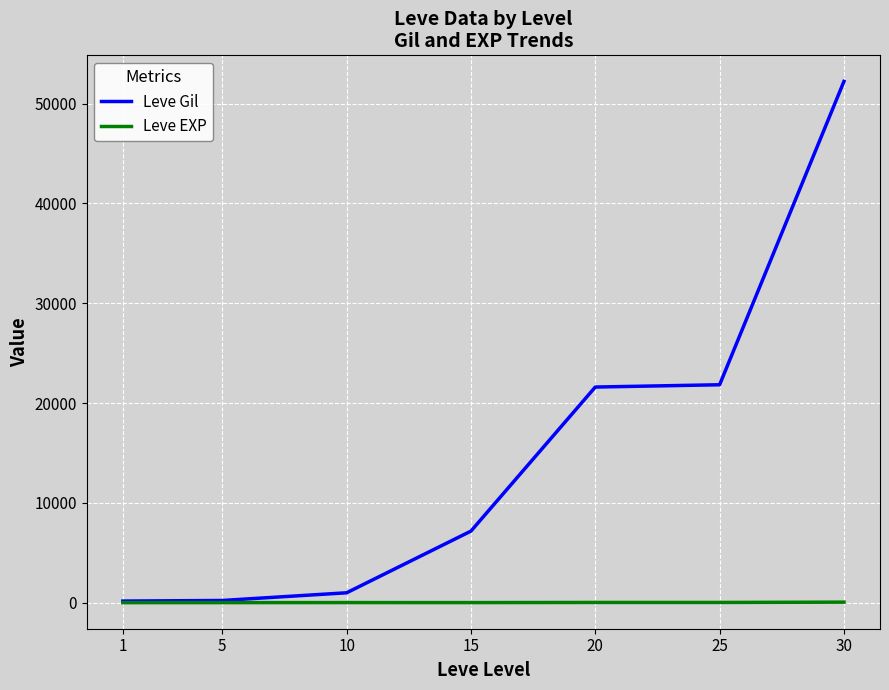

Is the value of Leve EXP at 30 greater than the value of Leve Gil at 10?

No